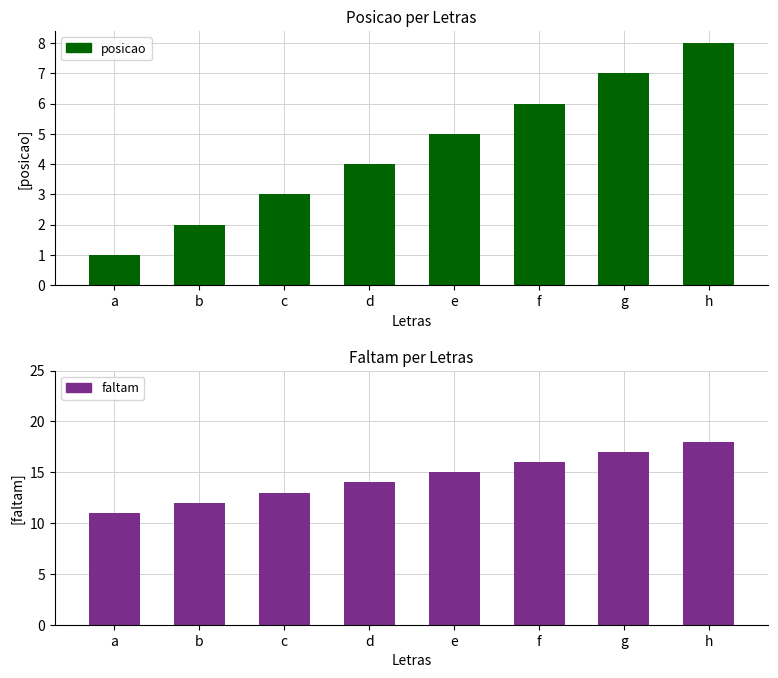

Rank the series at g from highest to lowest value.

faltam, posicao